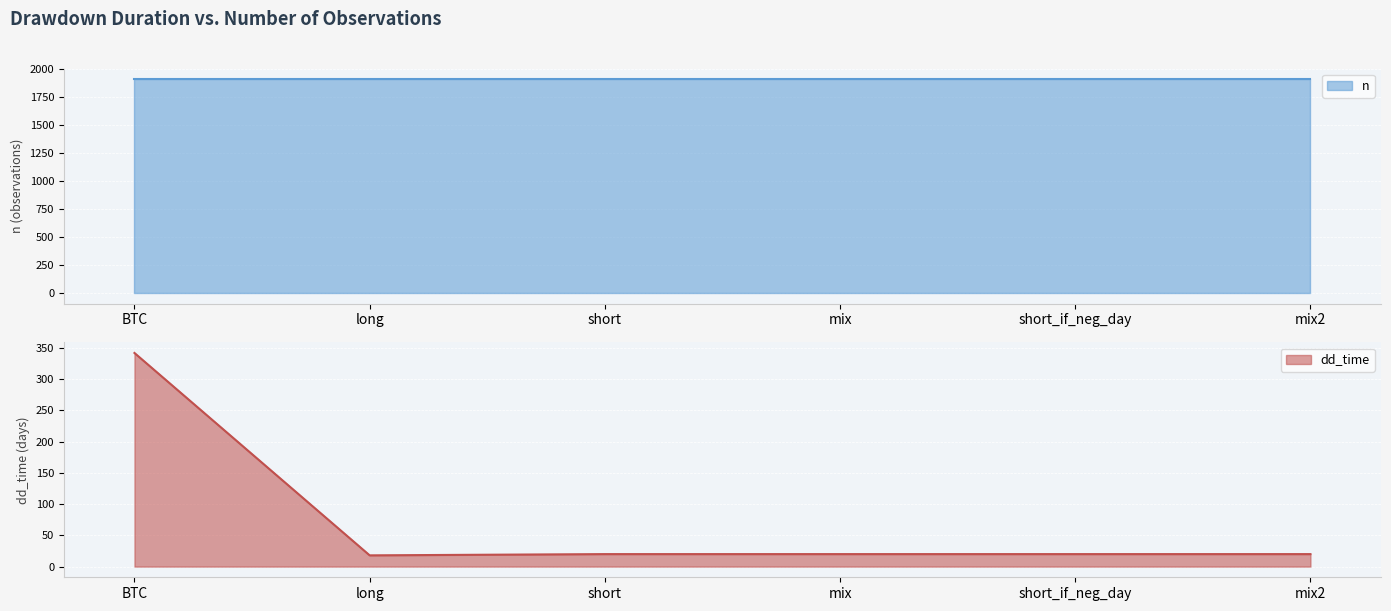

Read the dd_time value at short.

20